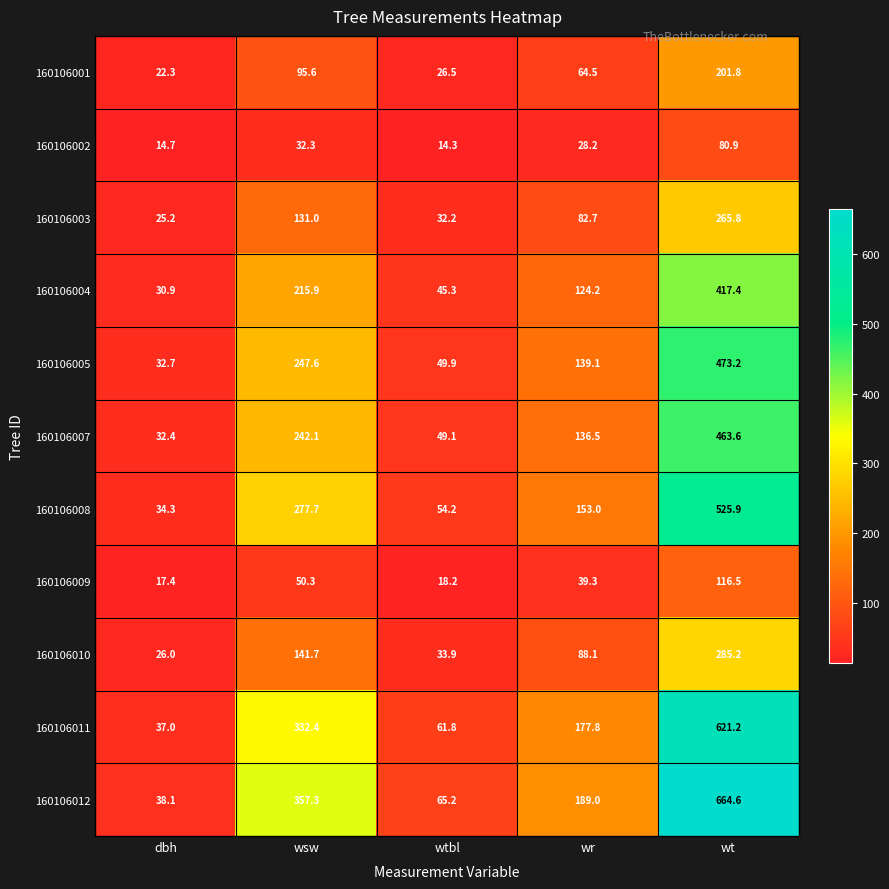

How many values in the 160106010 series exceed 88?

3